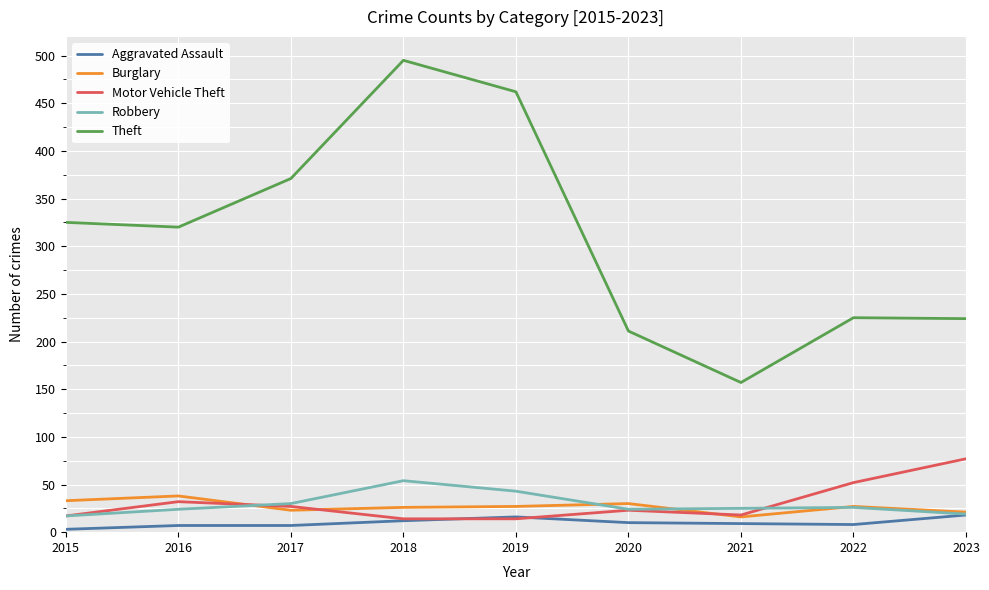

Which series has the widest spread of values?

Theft